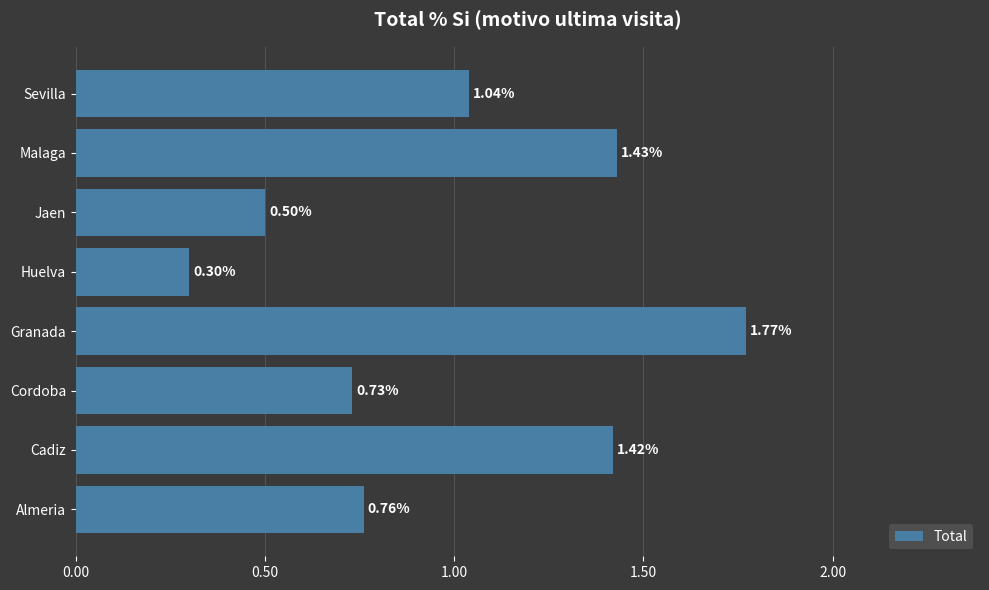

What is the difference between the second highest and minimum values?

1.1